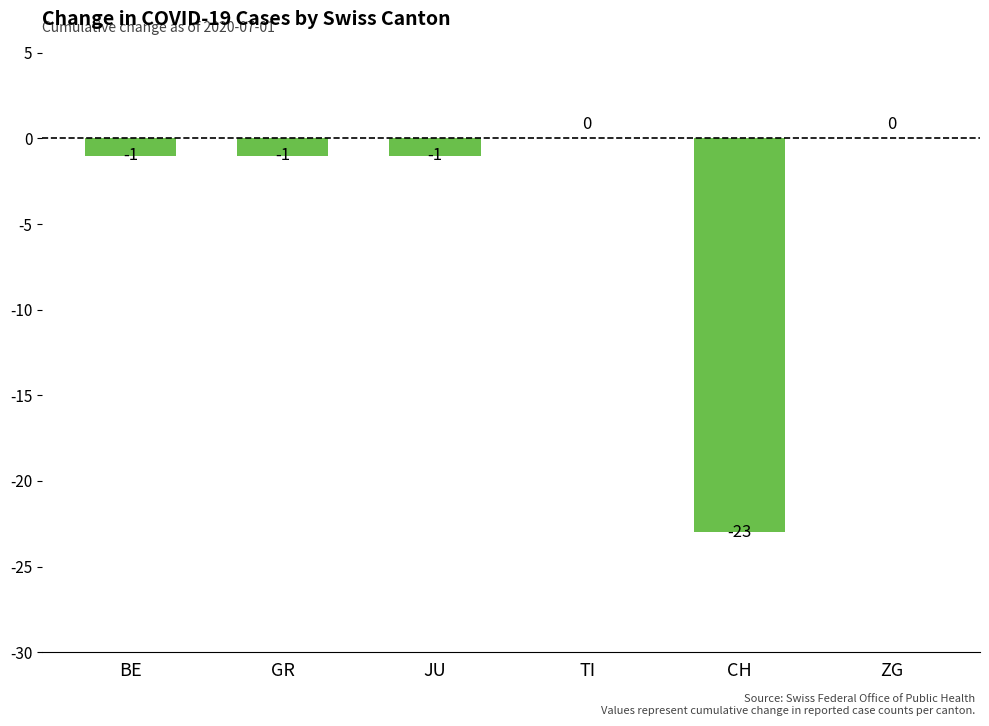

Is it true that the value at ZG is -16?

False